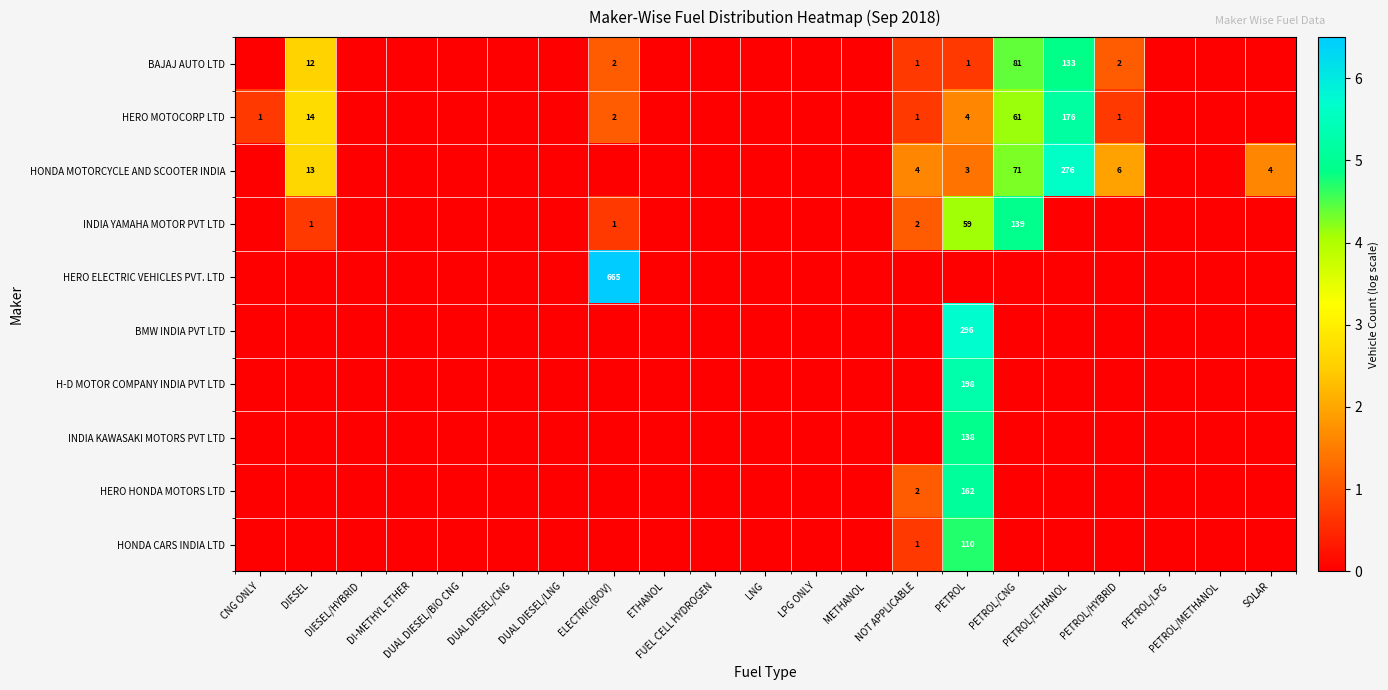

Is the value of INDIA KAWASAKI MOTORS PVT LTD at PETROL/ETHANOL greater than the value of HERO HONDA MOTORS LTD at PETROL/ETHANOL?

No